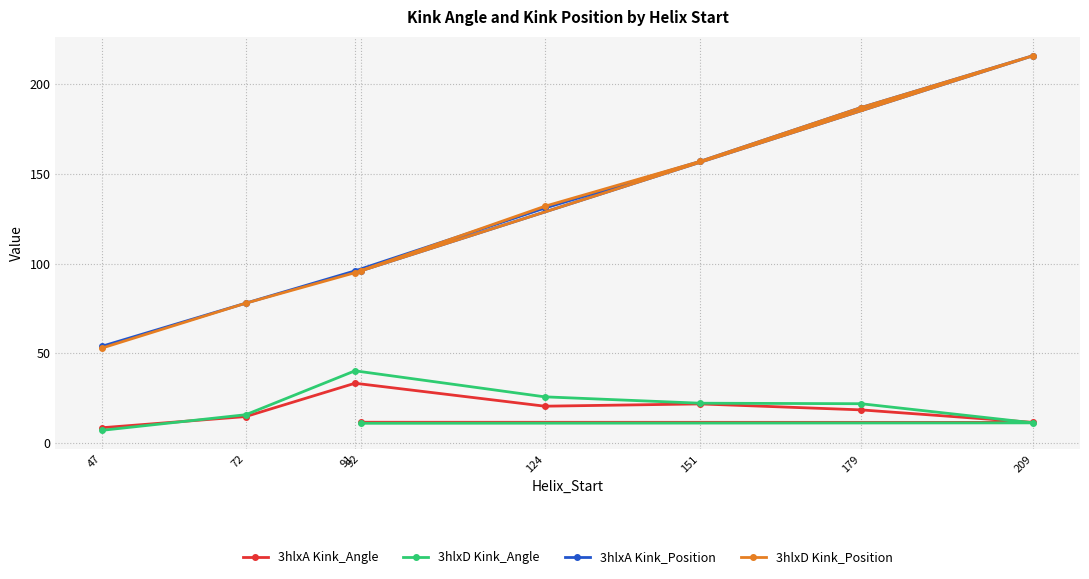

What is the maximum value shown in the chart?

216.0